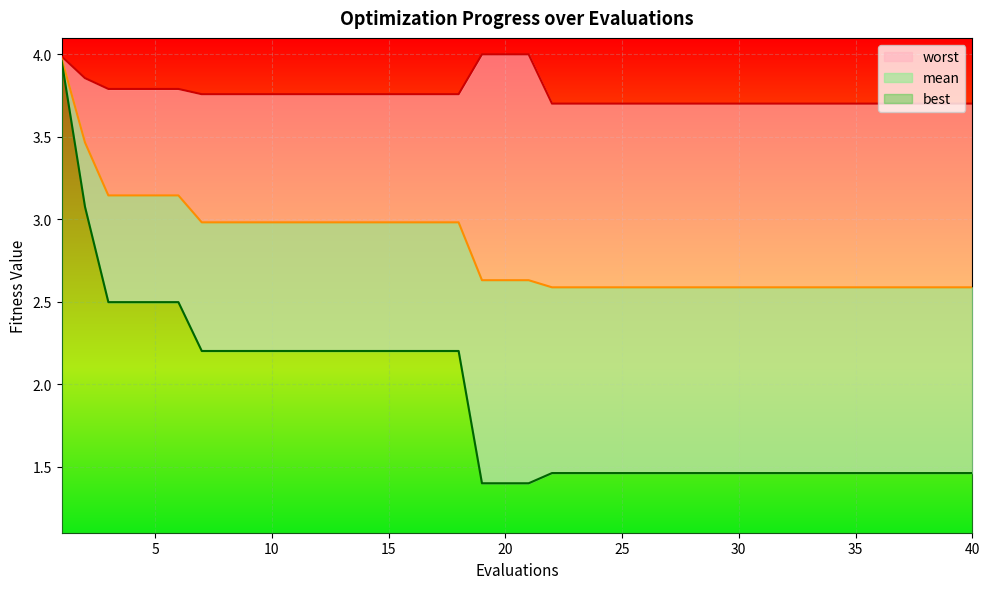

Which category has the highest value in the best series?

1